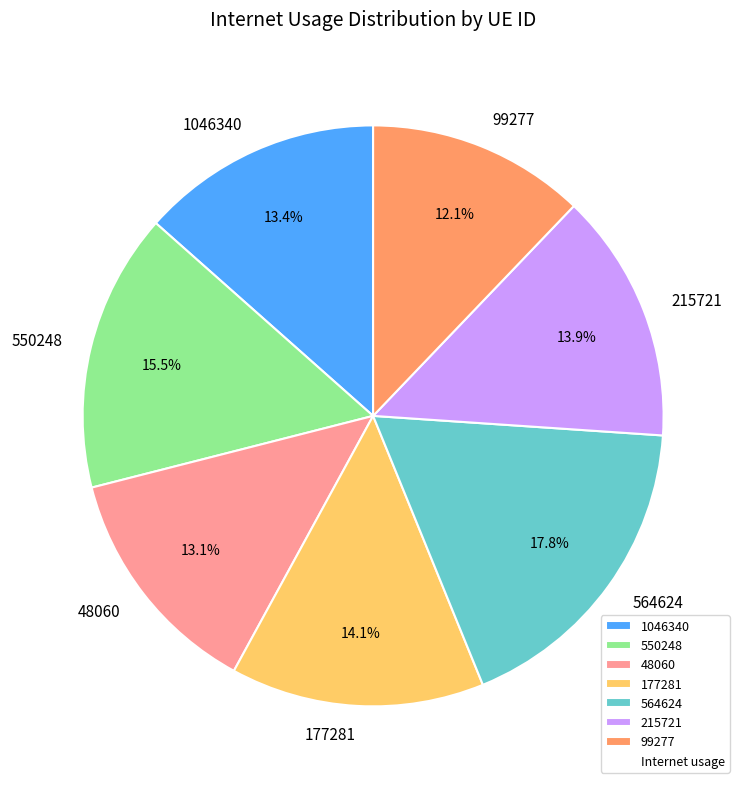

Which has a higher value, 99277 or 177281?

177281